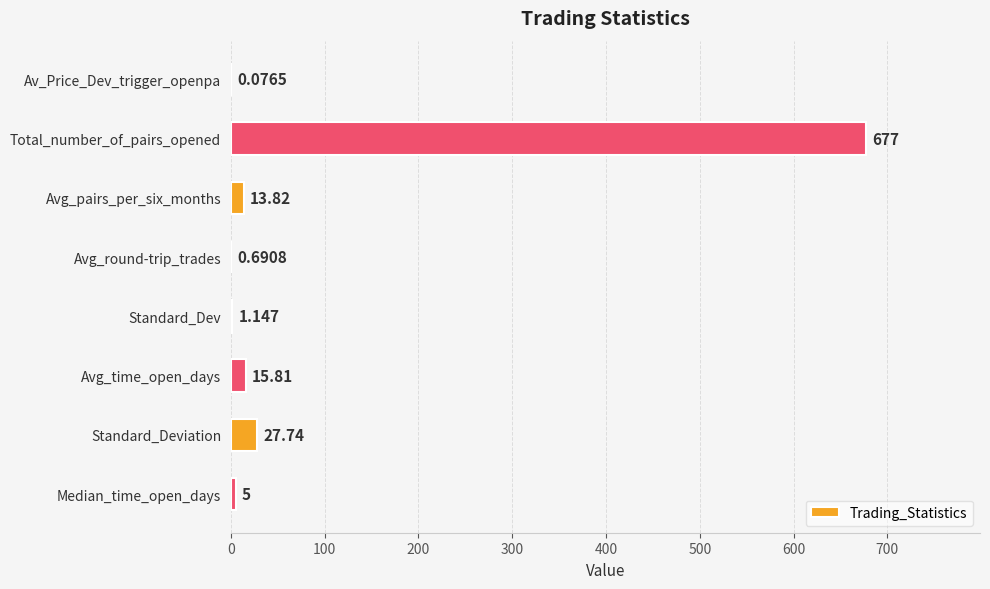

At which label is the value closest to 338?

Standard_Deviation